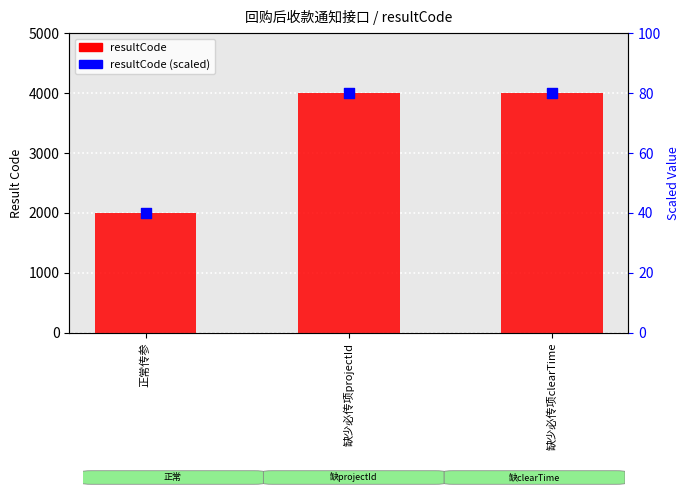

Which series has the largest total across all categories?

resultCode